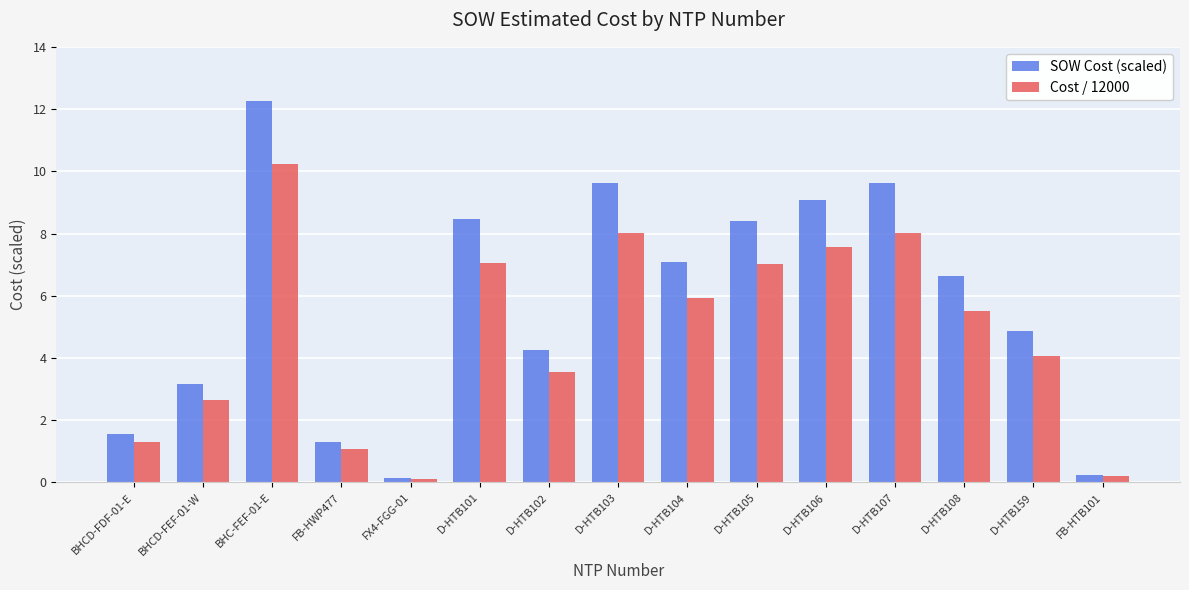

What is the sum of the SOW Cost (scaled) values at FB-HTB101 and D-HTB105?

8.7